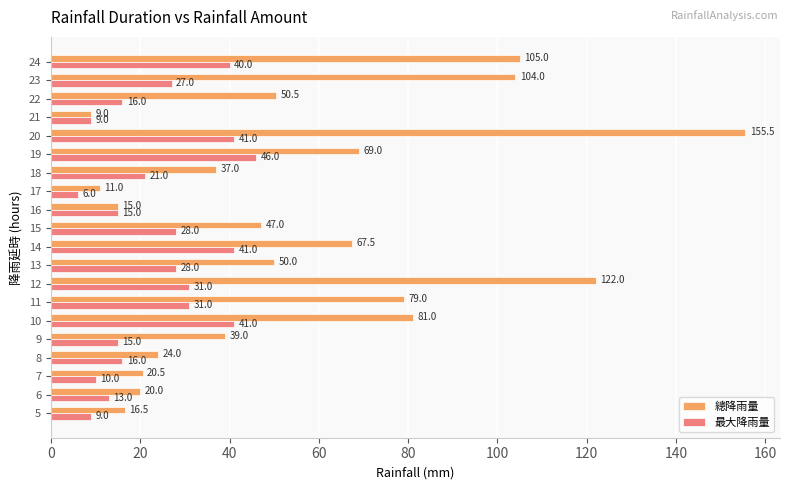

What is the average value of the 總降雨量 series?

56.1